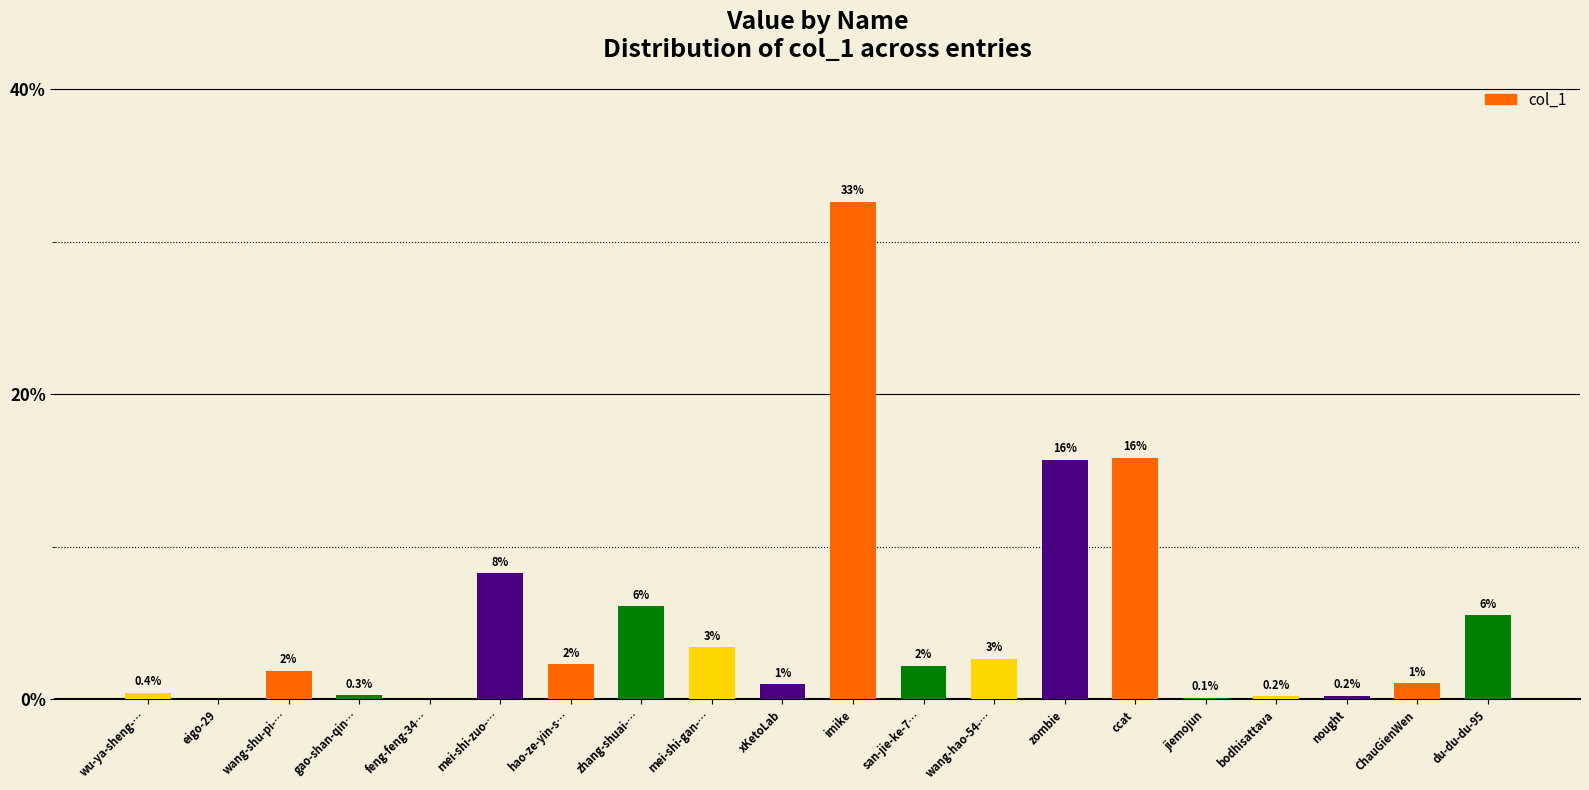

Are the bars horizontal?

No